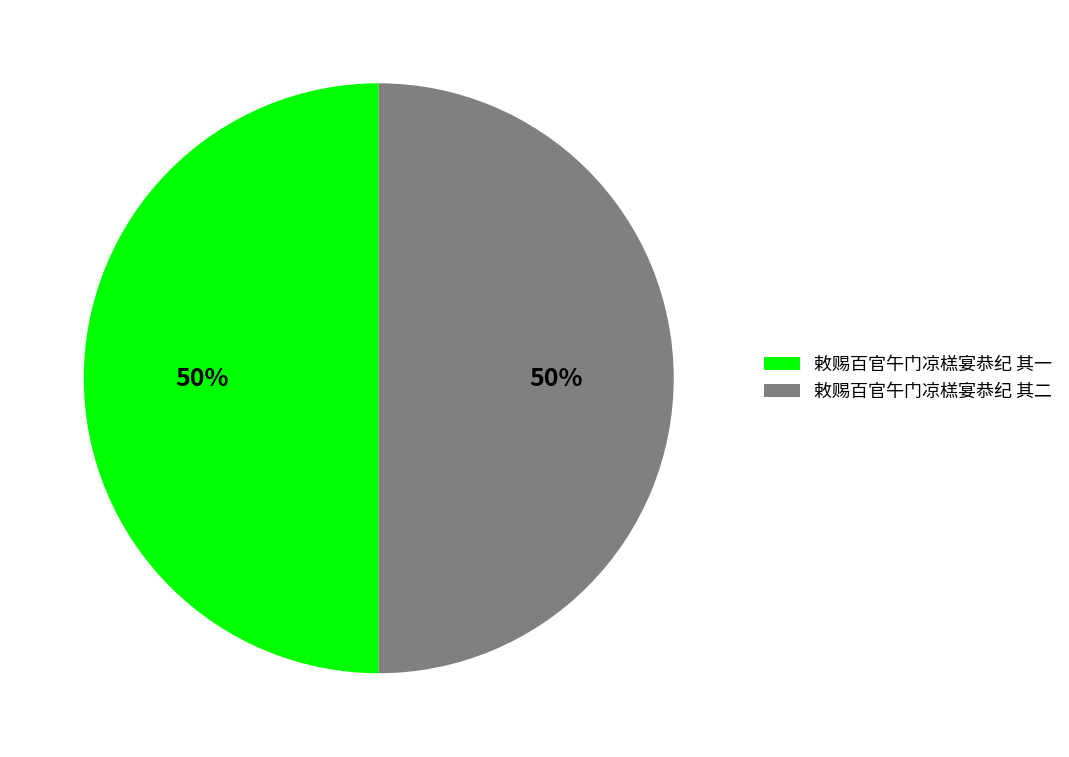

Is the sum of 敕赐百官午门凉榚宴恭纪 其一 and 敕赐百官午门凉榚宴恭纪 其二 greater than half?

Yes